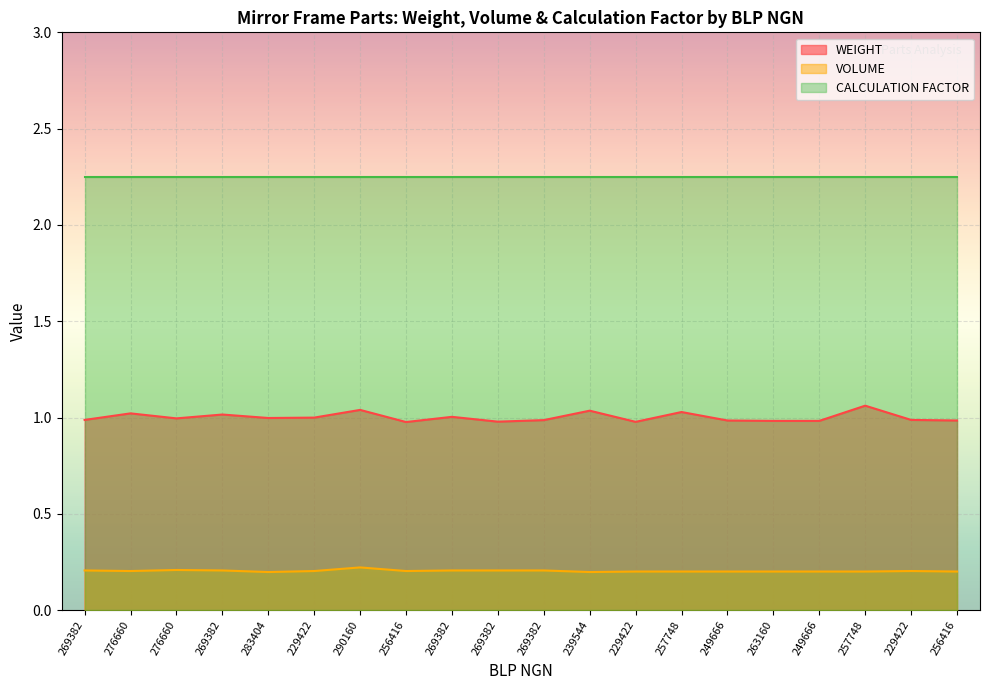

Which series has the largest total across all categories?

CALCULATION FACTOR